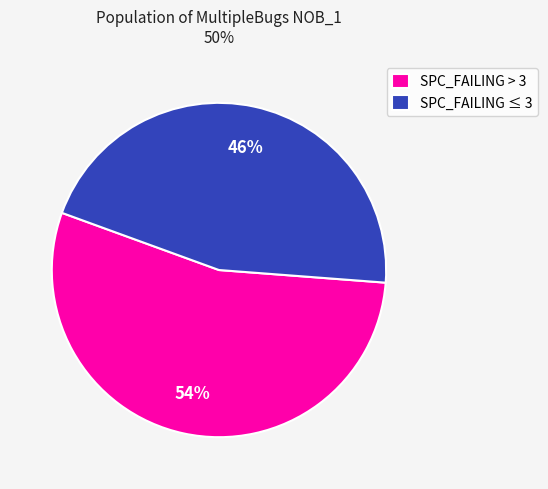

To the nearest percent, what is the combined percentage of SPC_FAILING ≤ 3 and SPC_FAILING > 3?

100%